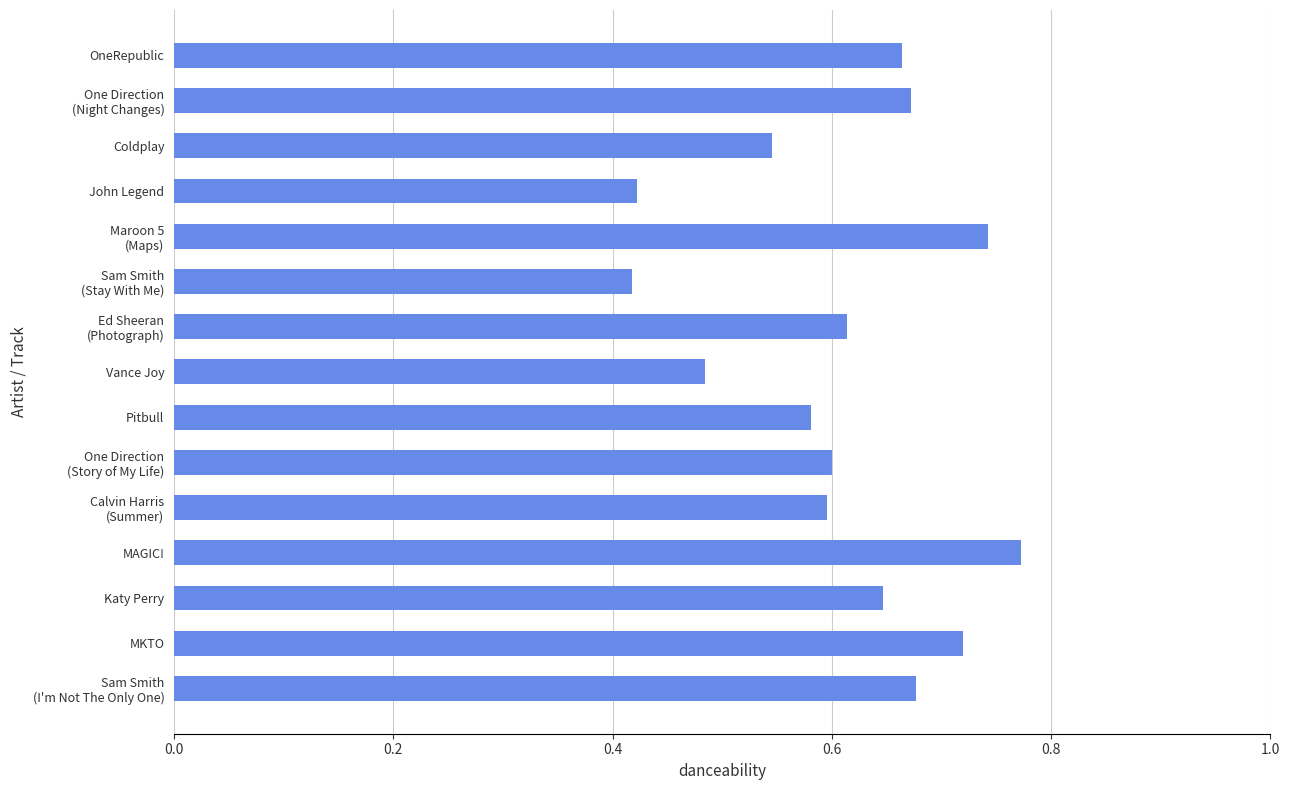

What position from the bottom is Pitbull?

7